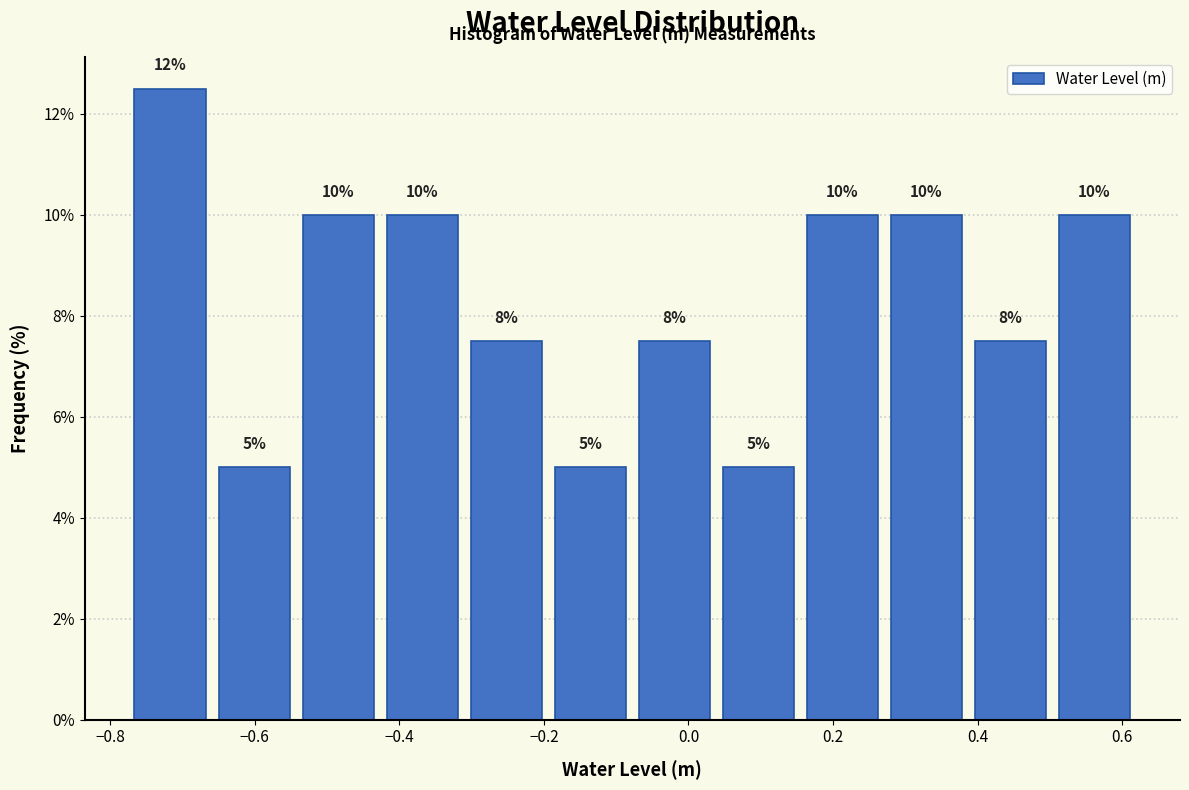

Over which range of the x-axis is the bar tallest?

-0.78 to -0.66